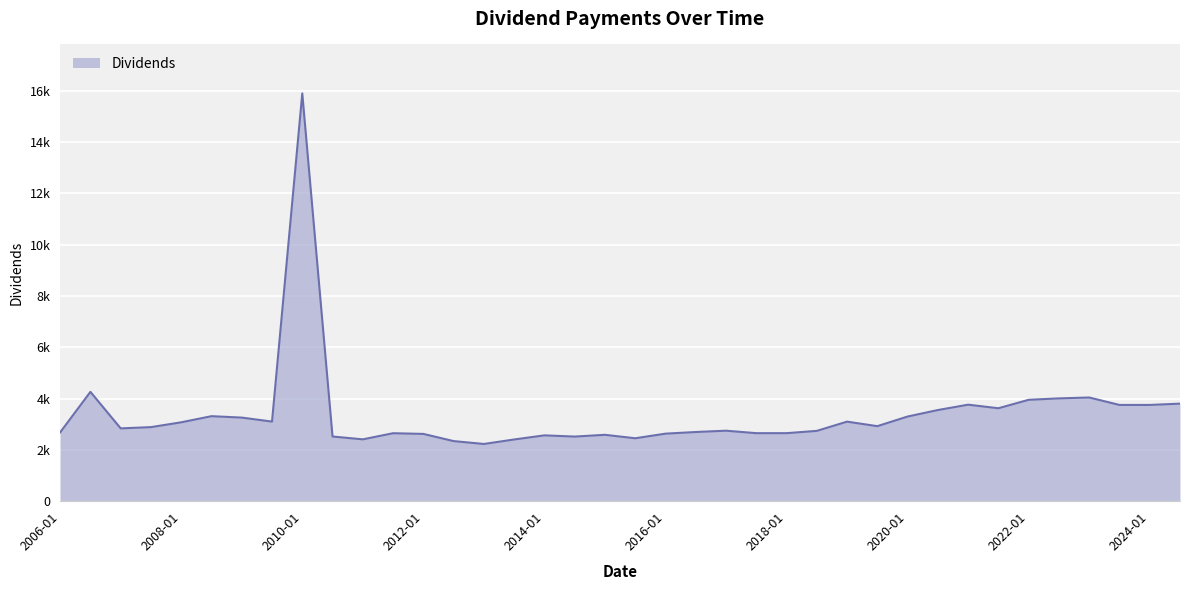

Is this an area chart (filled region under the line)?

Yes